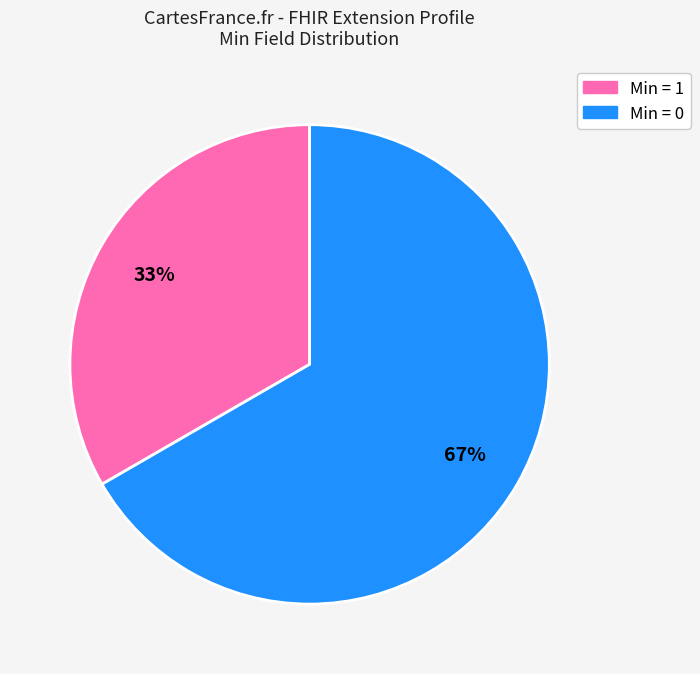

Is there a majority slice in this chart?

Yes